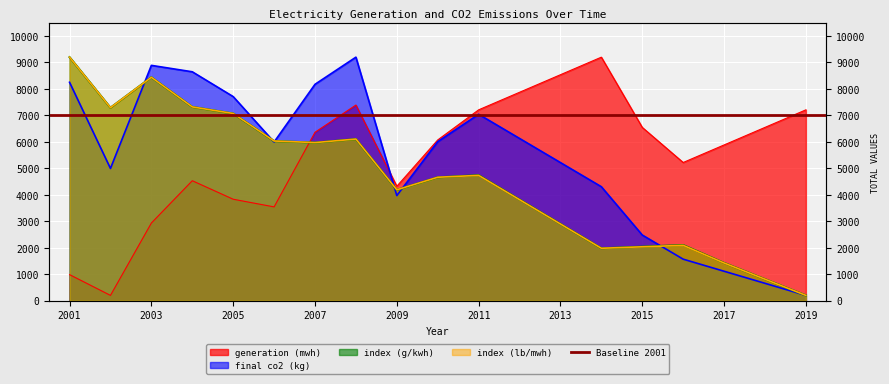

How many series are shown in this chart?

4